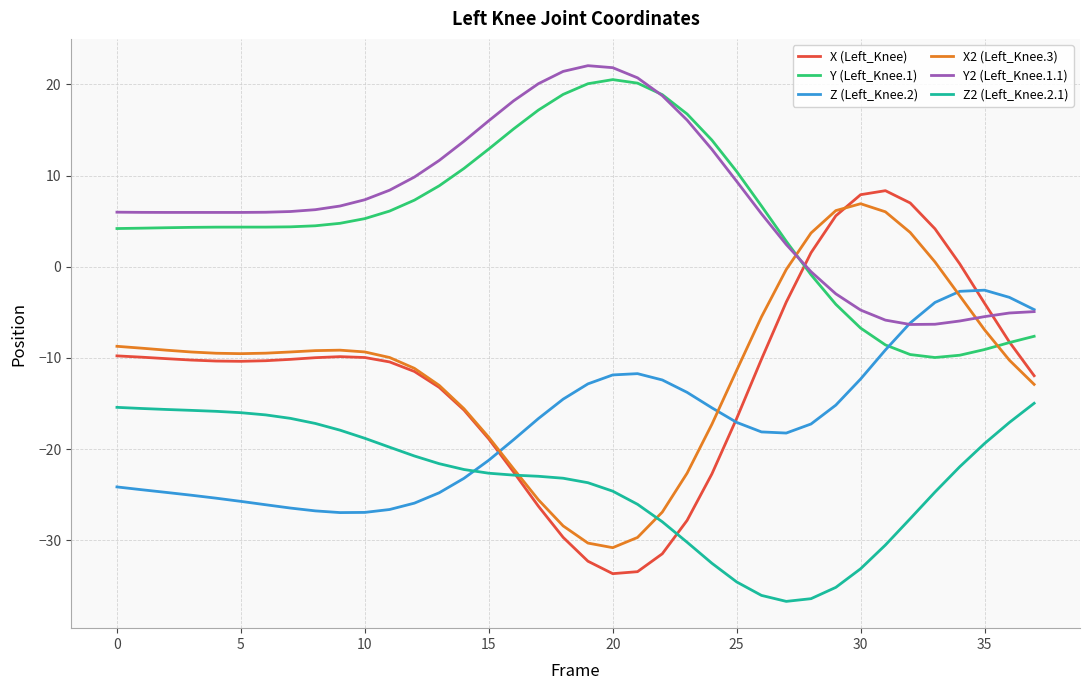

What is the lowest value of the Z (Left_Knee.2) series?

-27.0